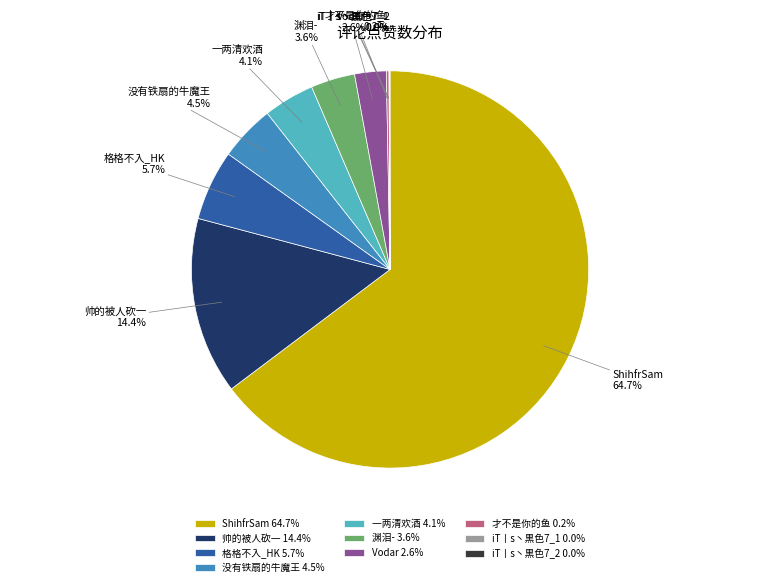

Combined, do 一两清欢酒 and 格格不入_HK account for over 50%?

No